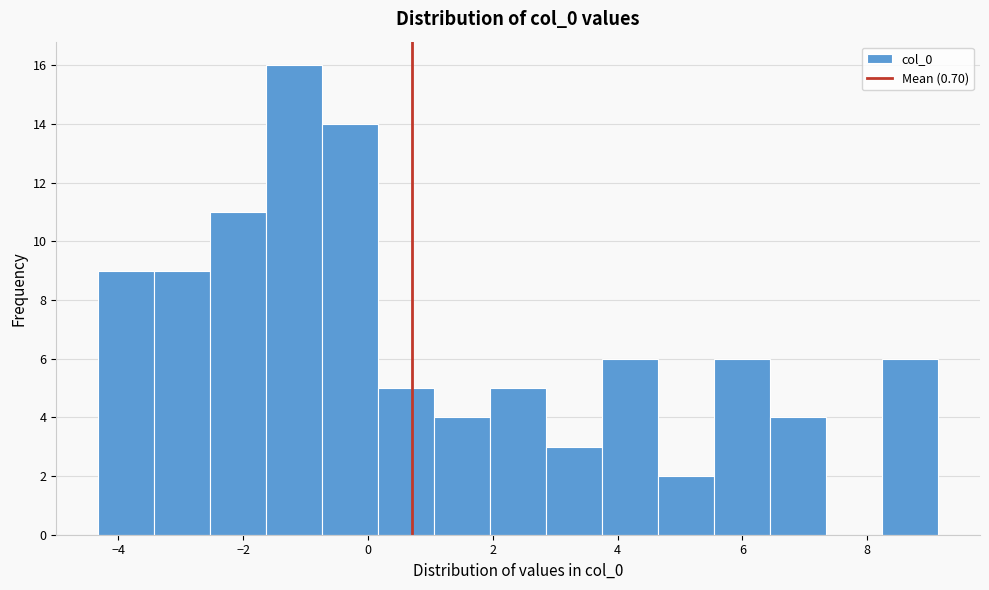

Reading left to right, list every bar in this chart as the range it spans on the x-axis followed by its height. Neither the bar edges nor the heights are printed on the chart, so give them approximately, as read against the axes.

-4.4 to -3.4: 9
-3.4 to -2.6: 9
-2.6 to -1.6: 11
-1.6 to -0.8: 16
-0.8 to 0.2: 14
0.2 to 1.0: 5
1.0 to 2.0: 4
2.0 to 2.8: 5
2.8 to 3.8: 3
3.8 to 4.6: 6
4.6 to 5.6: 2
5.6 to 6.4: 6
6.4 to 7.4: 4
7.4 to 8.2: 0
8.2 to 9.2: 6